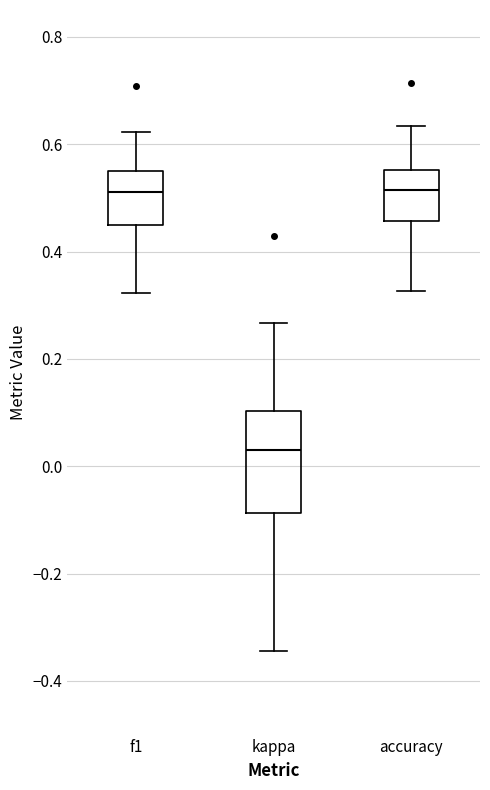

Comparing the boxes themselves (not the whiskers), which one is the tallest?

kappa